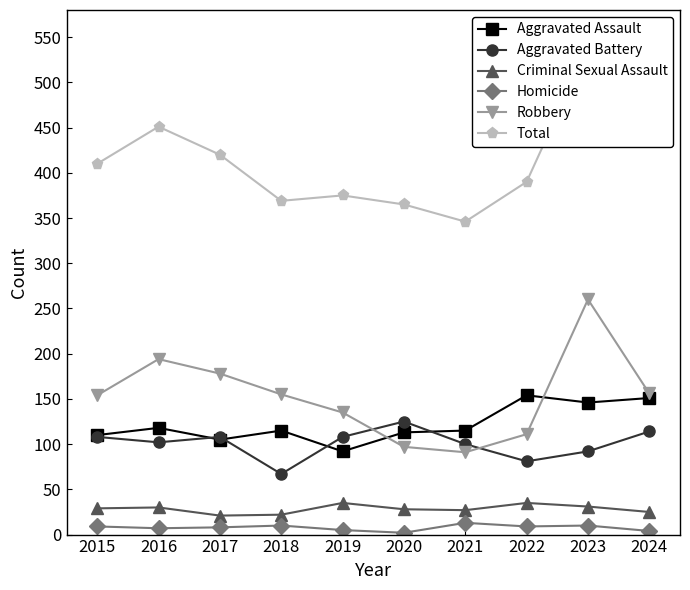

Reading left to right, list all the values displayed in this chart.

Aggravated Assault: 110	118	105	115	92	113	115	154	146	151
Aggravated Battery: 108	102	108	67	108	125	100	81	92	114
Criminal Sexual Assault: 29	30	21	22	35	28	27	35	31	25
Homicide: 9	7	8	10	5	2	13	9	10	4
Robbery: 154	194	178	155	135	97	91	111	260	156
Total: 410	451	420	369	375	365	346	390	539	450